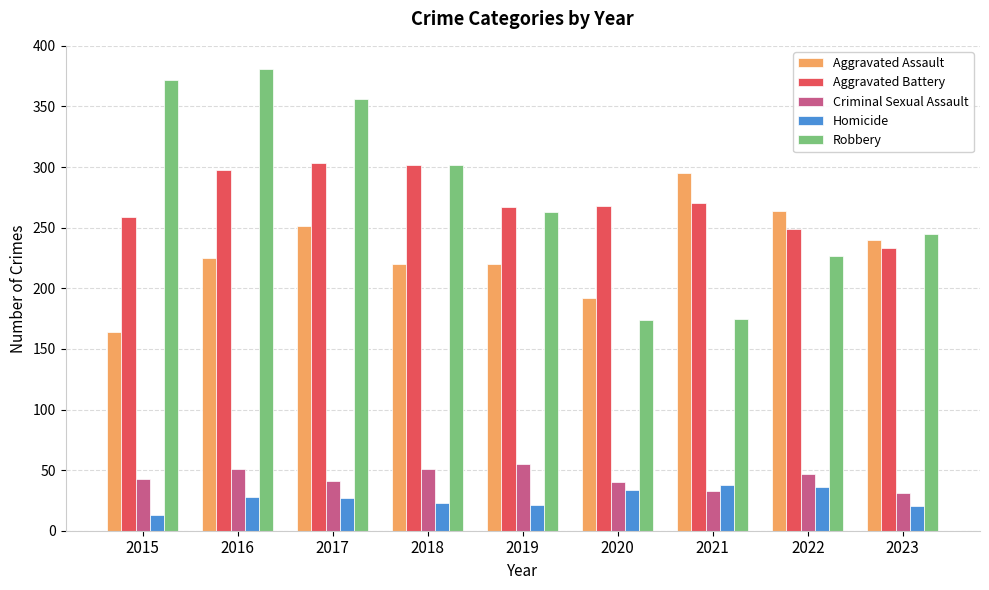

Between 2020 and 2023, which series saw the biggest shift?

Robbery